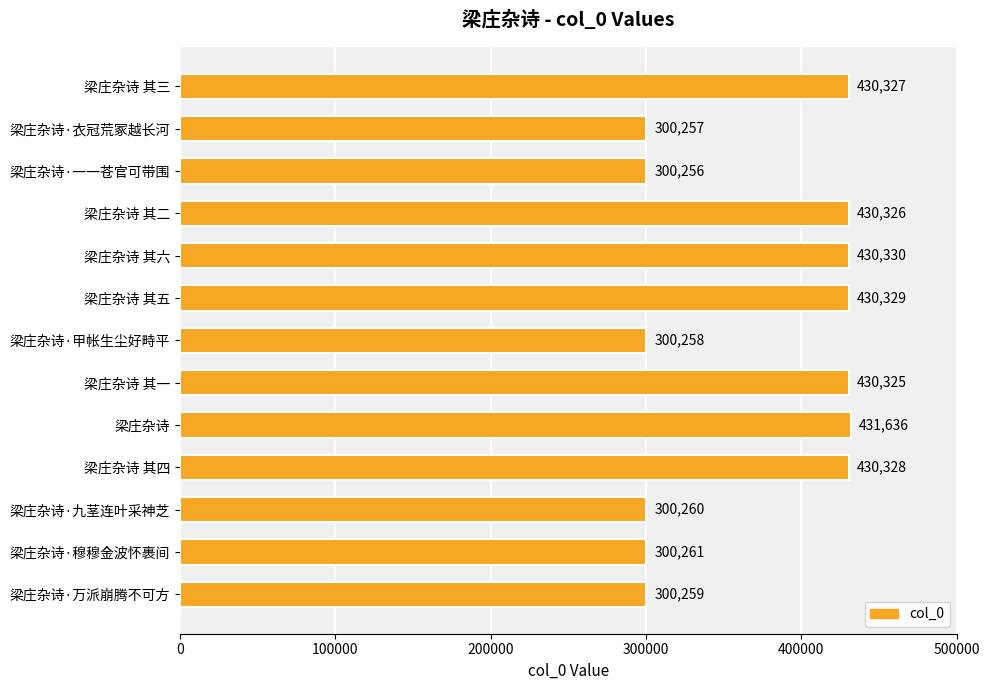

How many data points does each series have?

13